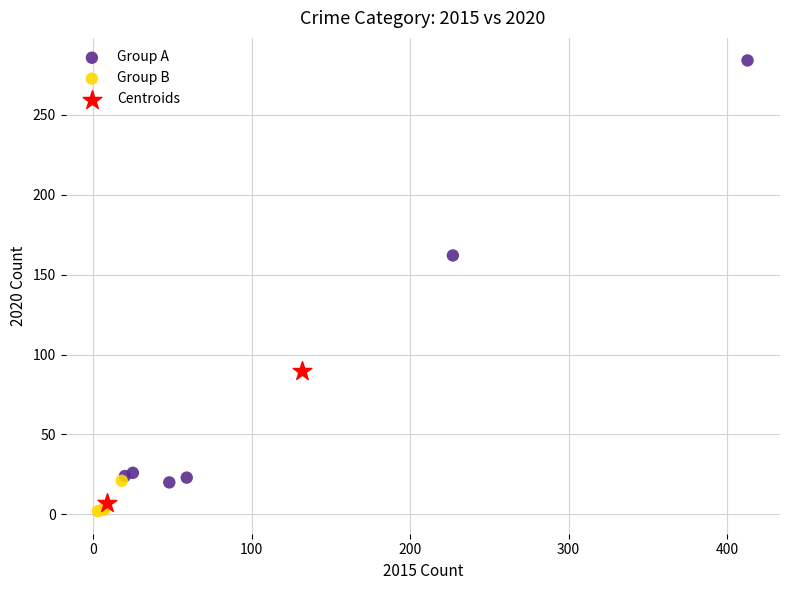

What are all the series names shown in the legend?

Group A, Group B, Centroids